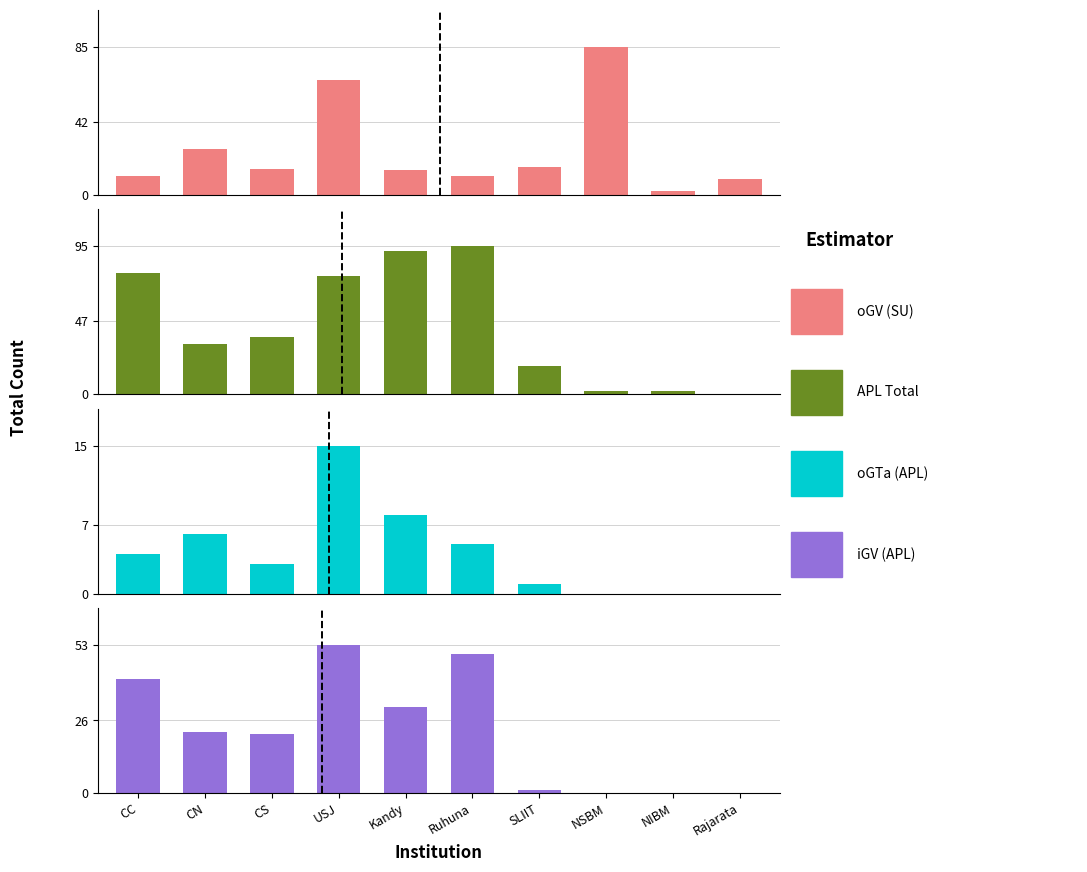

What is the sum of all APL Total values?

432